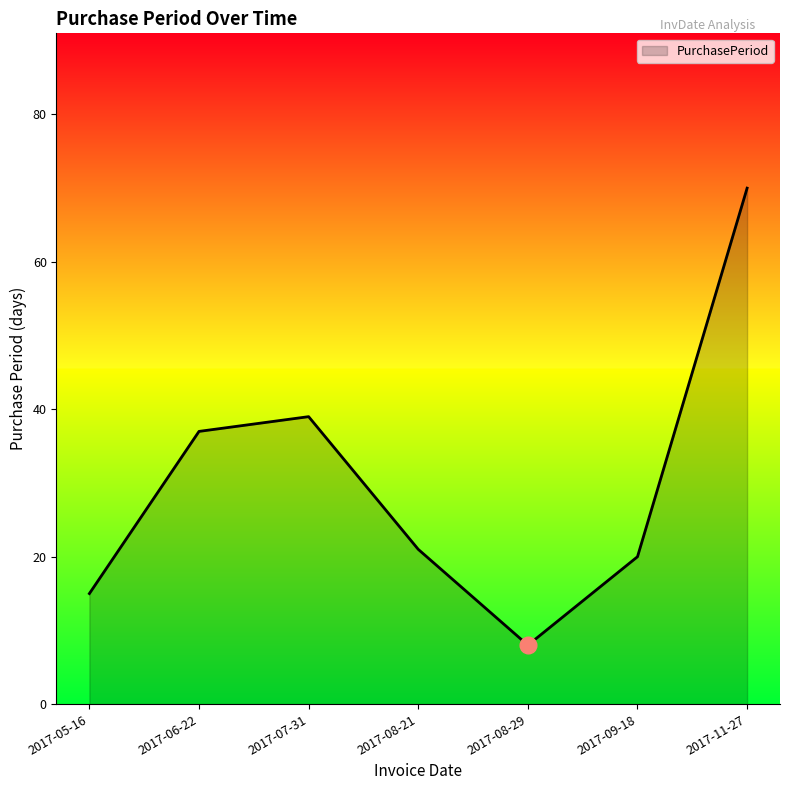

At which category does the chart reach its minimum across all series?

2017-08-29